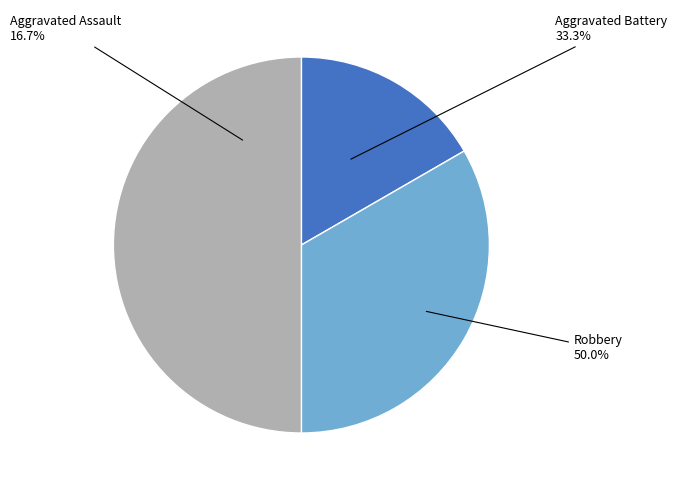

True or false: Aggravated Battery accounts for 26% of the total.

False